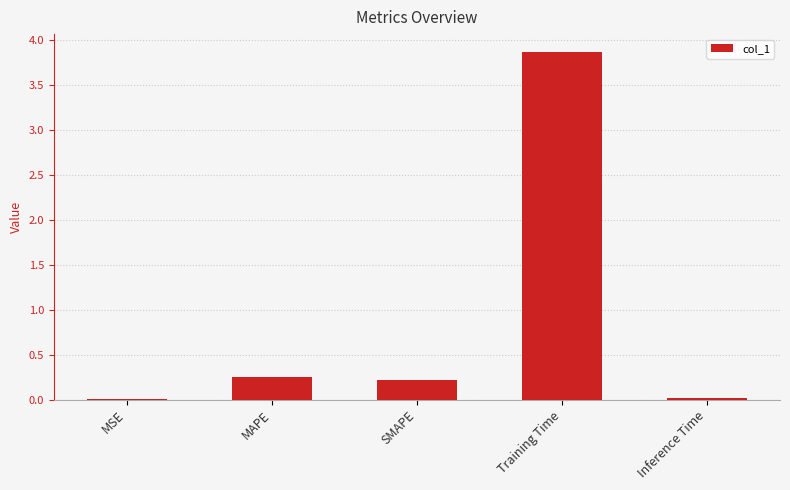

What is the sum of all values?

4.4